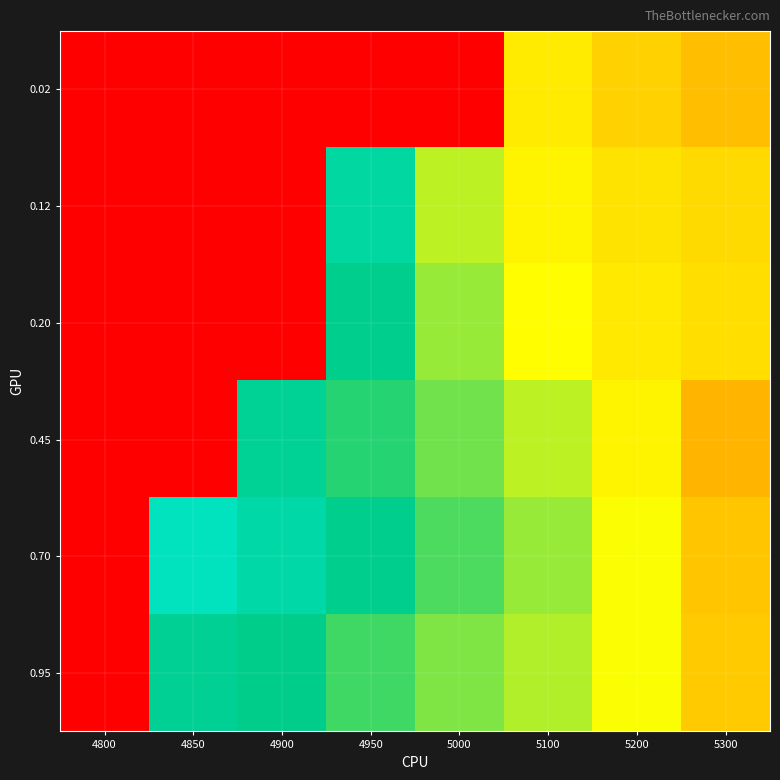

How many series are shown in this chart?

6